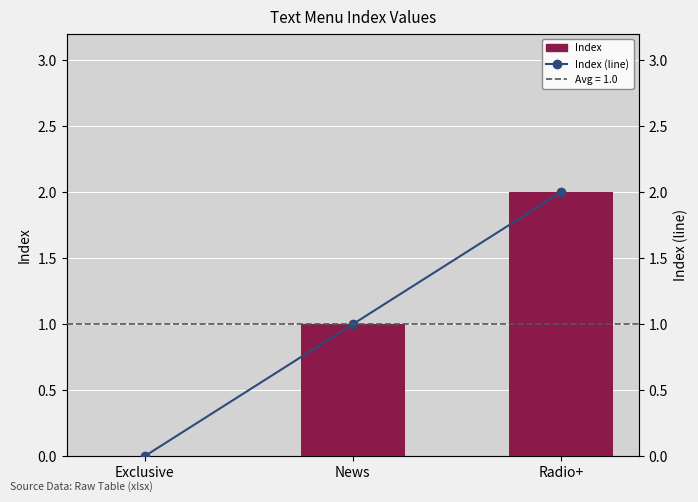

Which series has the largest range (max minus min)?

Index